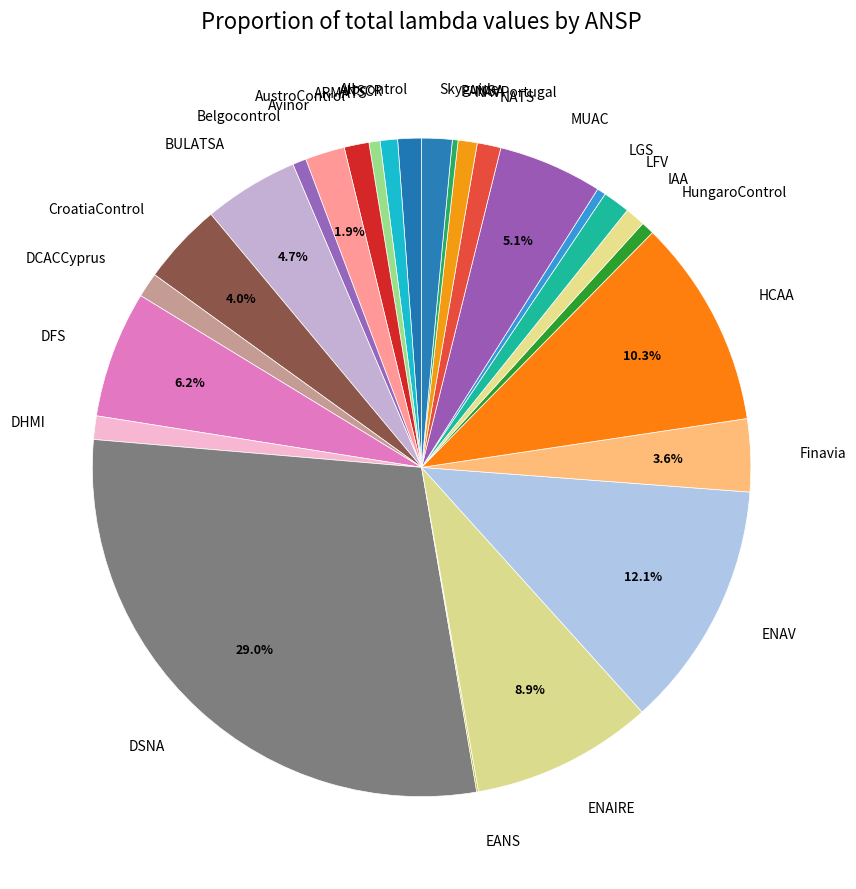

Do NATS and BULATSA together represent more than half of the pie?

No